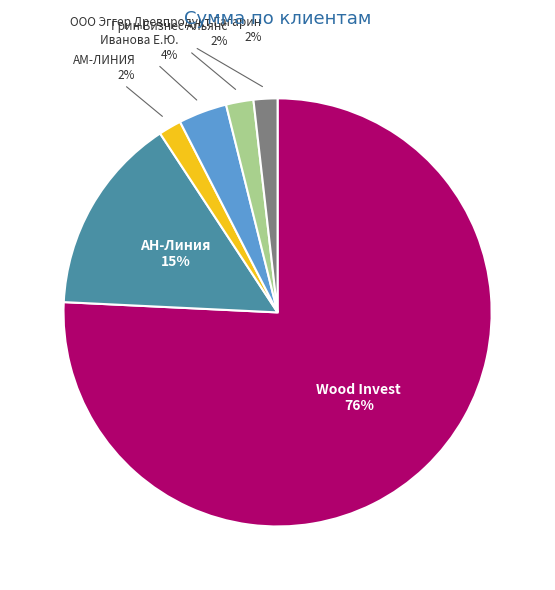

Is there any slice that represents more than half of the pie?

Yes